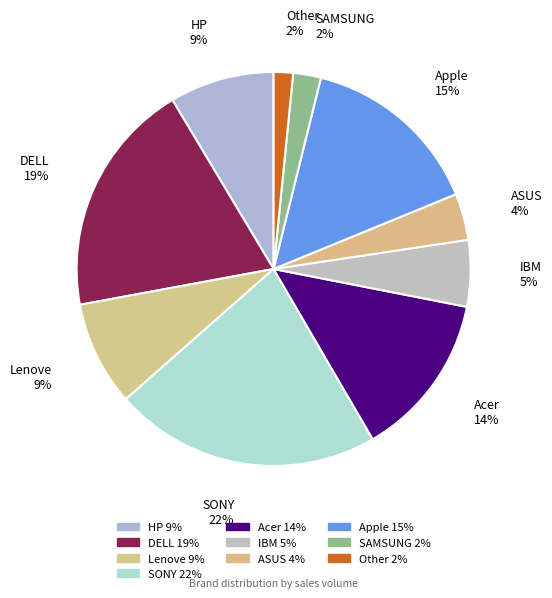

The Other slice represents 2% of the pie. True or false?

True